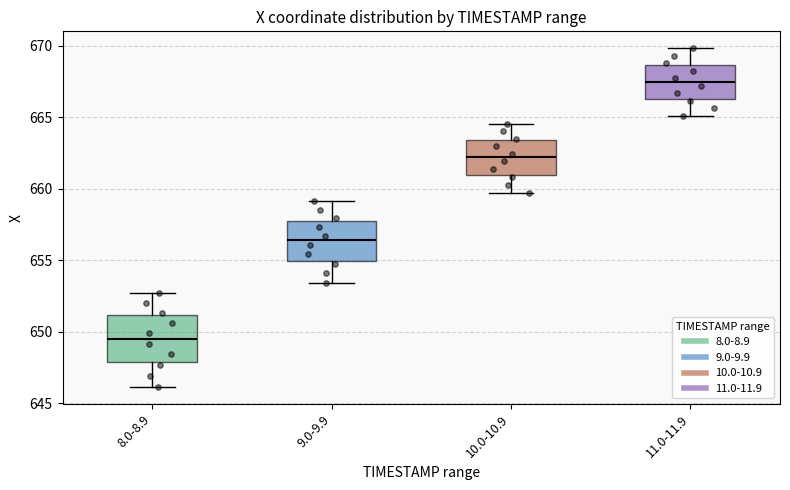

Where does the lower whisker of the box for 10.0-10.9 end on the y-axis? The values are not printed on the chart, so give them approximately, as read against the axis.

659.5